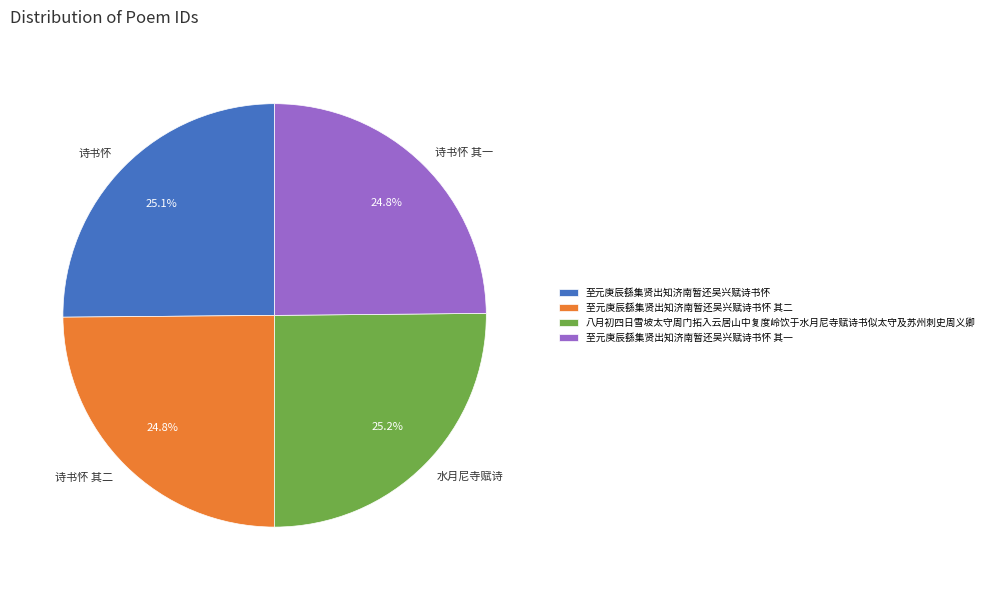

Approximately how many times larger is the value at 诗书怀 compared to 诗书怀 其一?

1.0